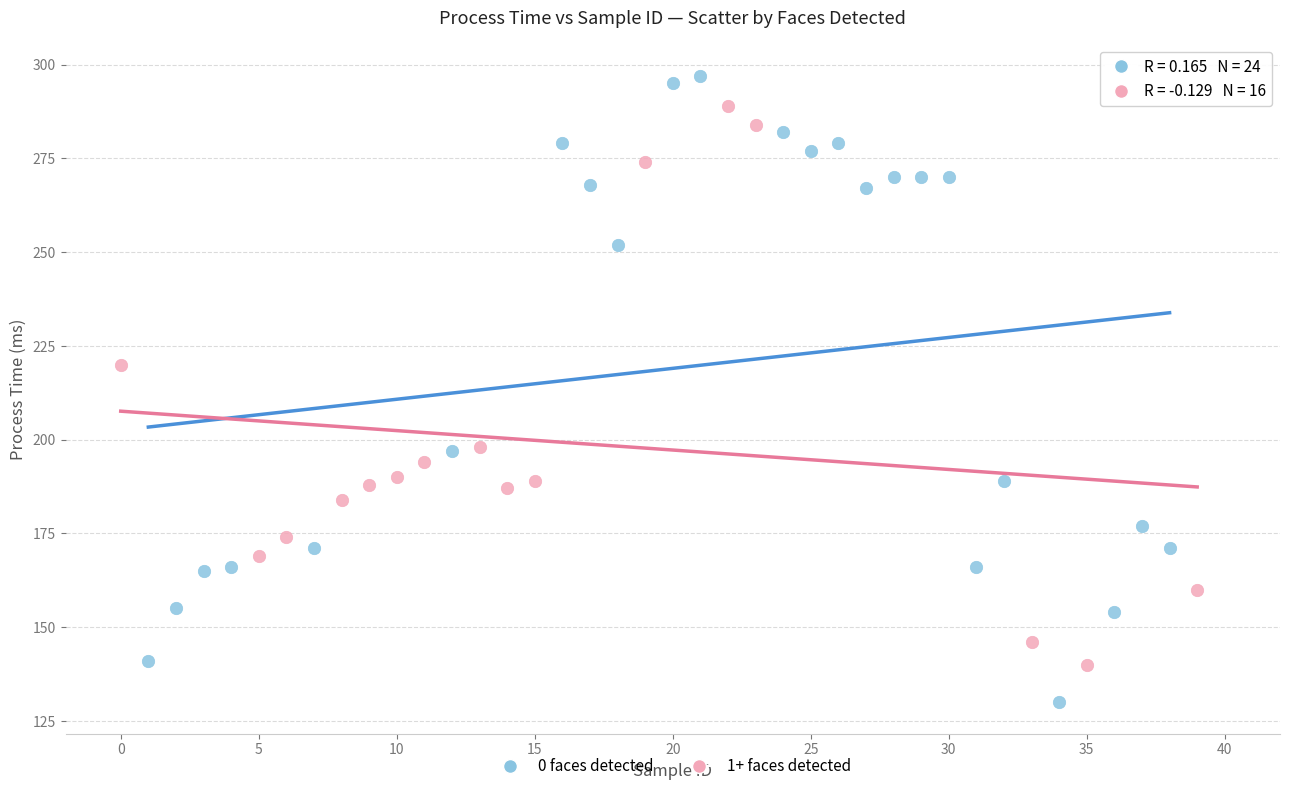

Which series reaches the minimum Y coordinate?

0 faces detected